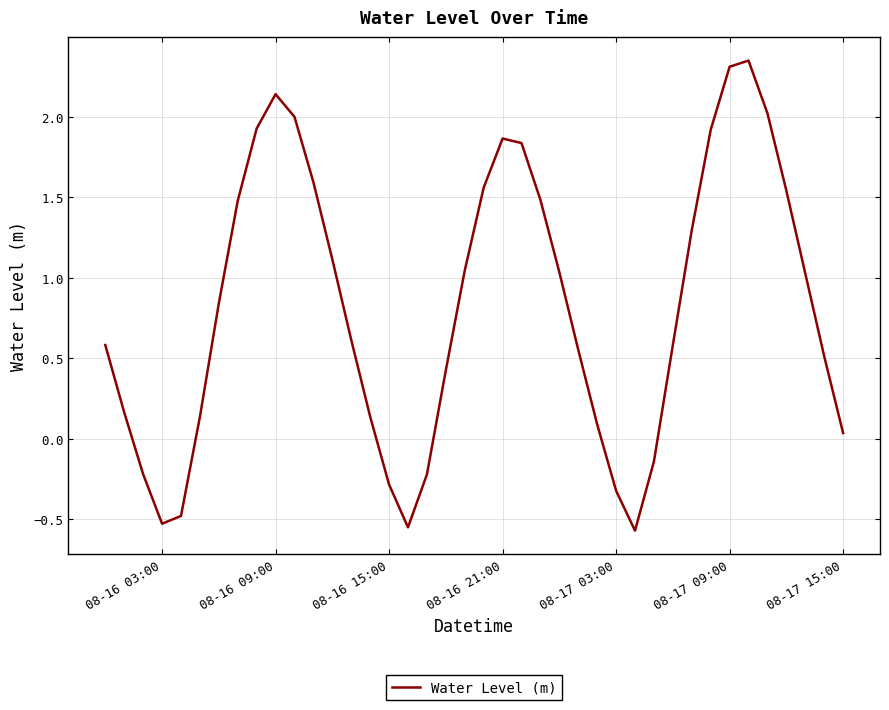

What is the difference between the maximum and minimum values?

2.9